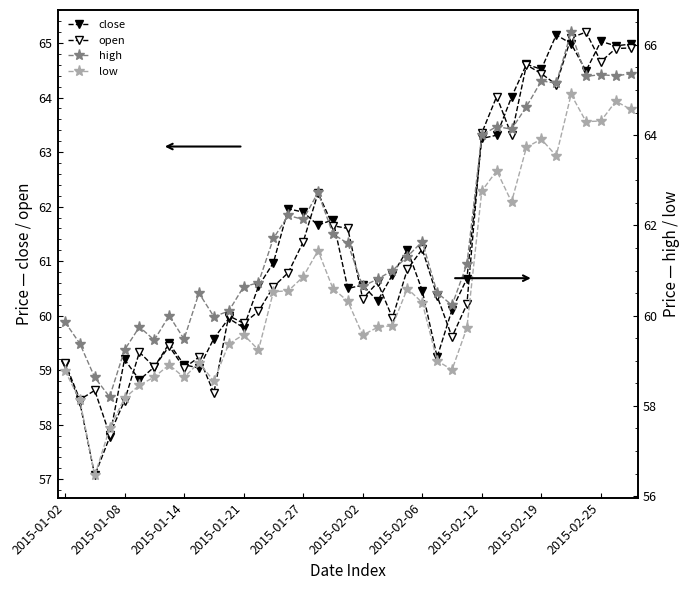

List the series in order of their peak value, lowest first.

low, close, open, high